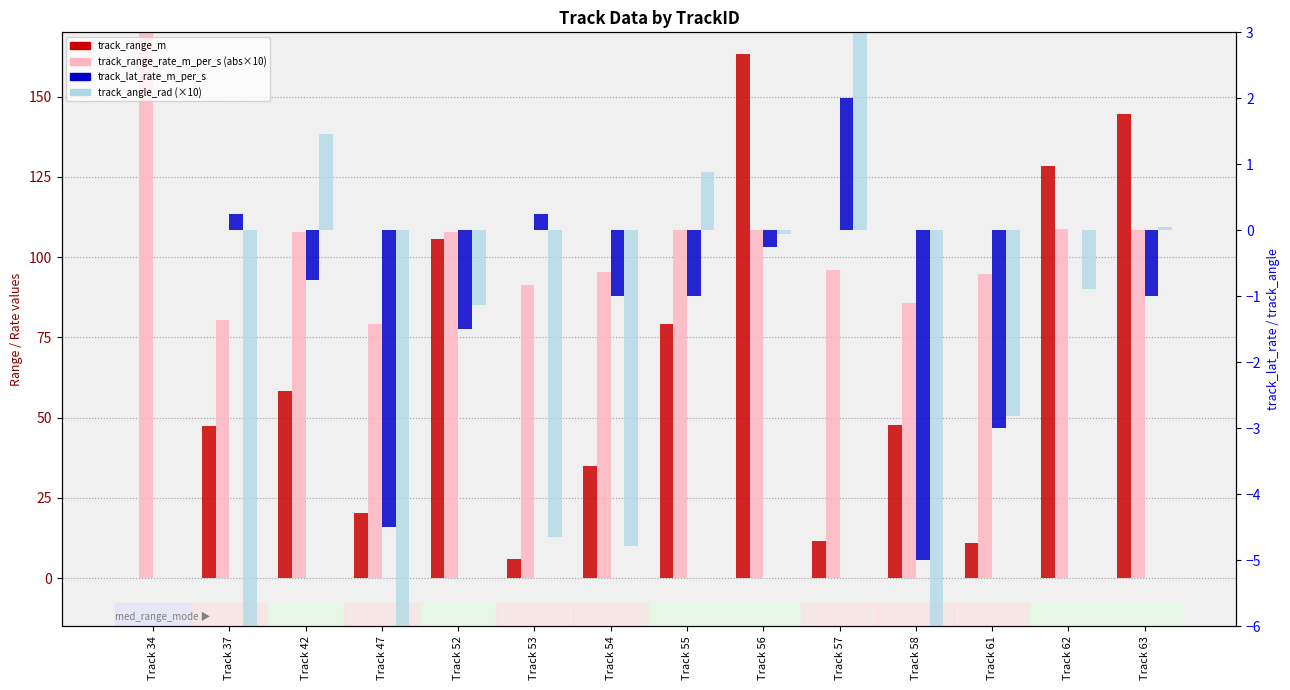

Is the value of track_range_rate_m_per_s (abs×10) at Track 37 greater than the value of track_range_m at Track 55?

Yes